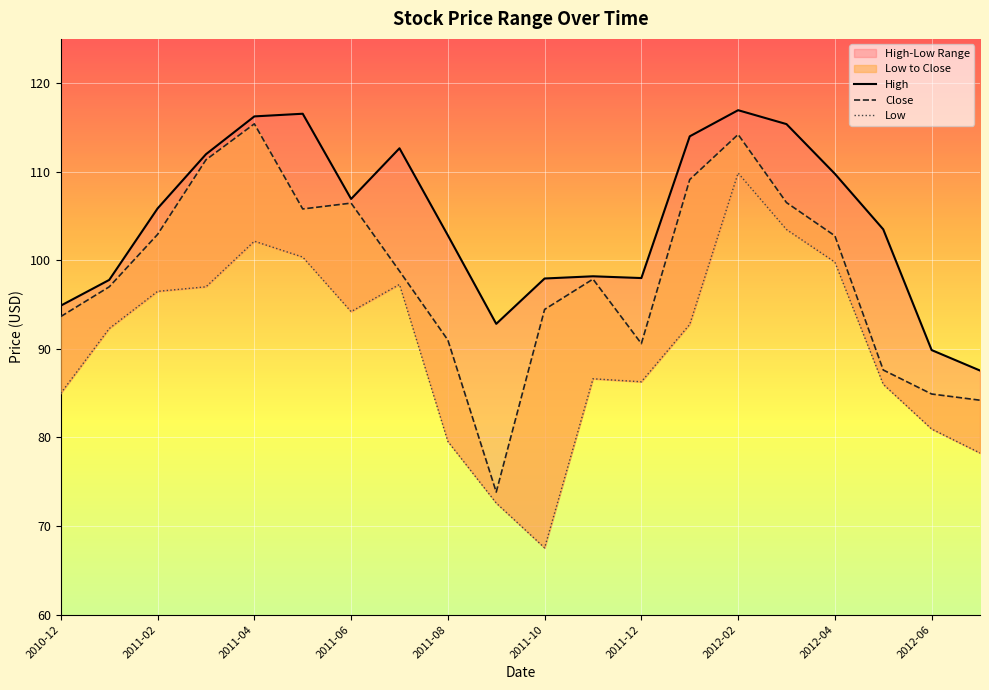

Is the value of Low at 2012-06 greater than the value of High at 2012-02?

No